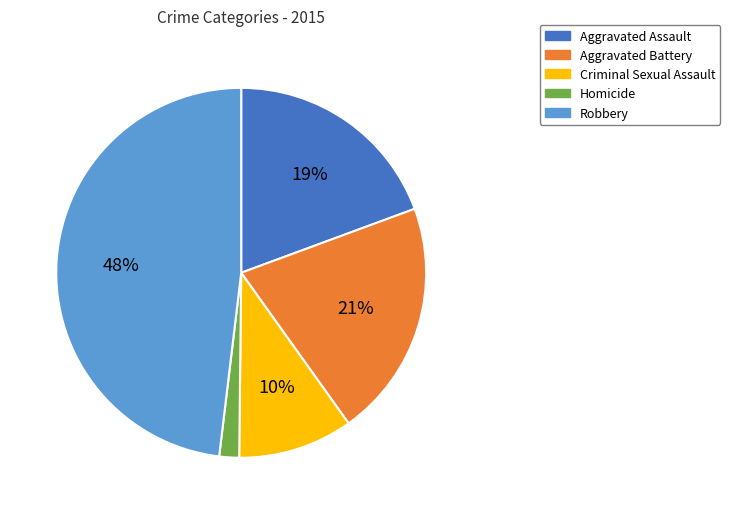

Is it true that Robbery is 48% of the pie?

True